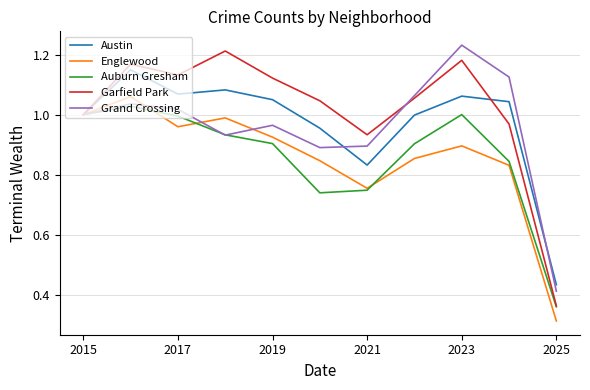

Which series has the largest total across all categories?

Garfield Park